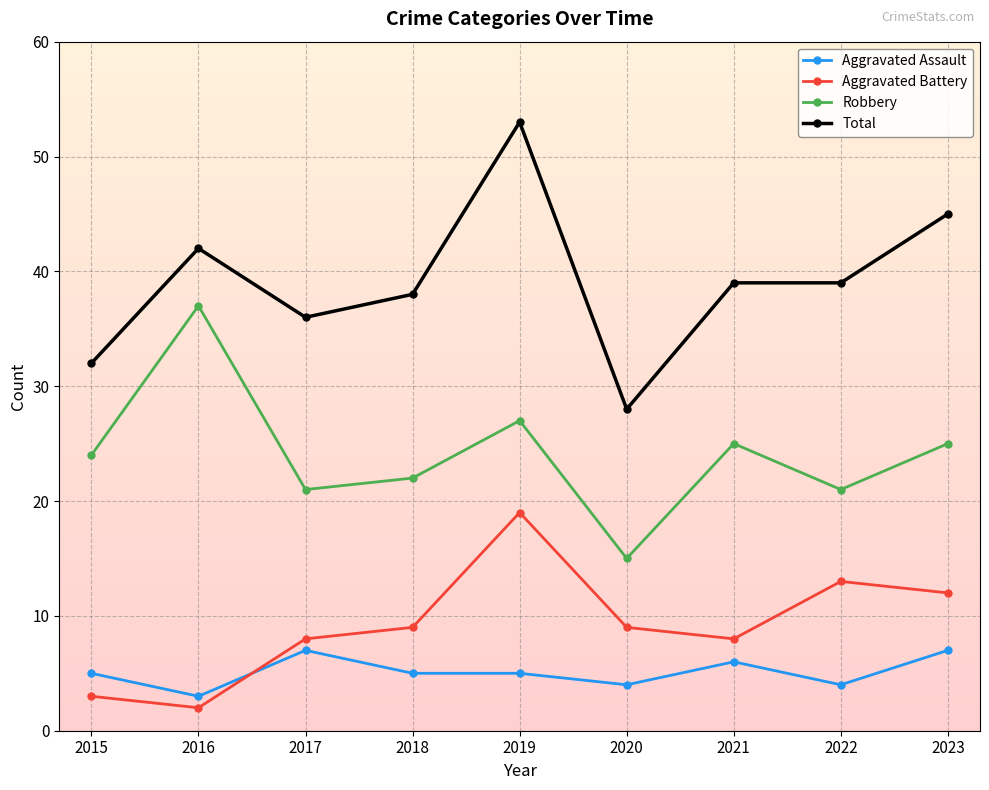

Reading left to right, transcribe all the data shown in this chart.

Aggravated Assault: 2015=5	2016=3	2017=7	2018=5	2019=5	2020=4	2021=6	2022=4	2023=7
Aggravated Battery: 2015=3	2016=2	2017=8	2018=9	2019=19	2020=9	2021=8	2022=13	2023=12
Robbery: 2015=24	2016=37	2017=21	2018=22	2019=27	2020=15	2021=25	2022=21	2023=25
Total: 2015=32	2016=42	2017=36	2018=38	2019=53	2020=28	2021=39	2022=39	2023=45